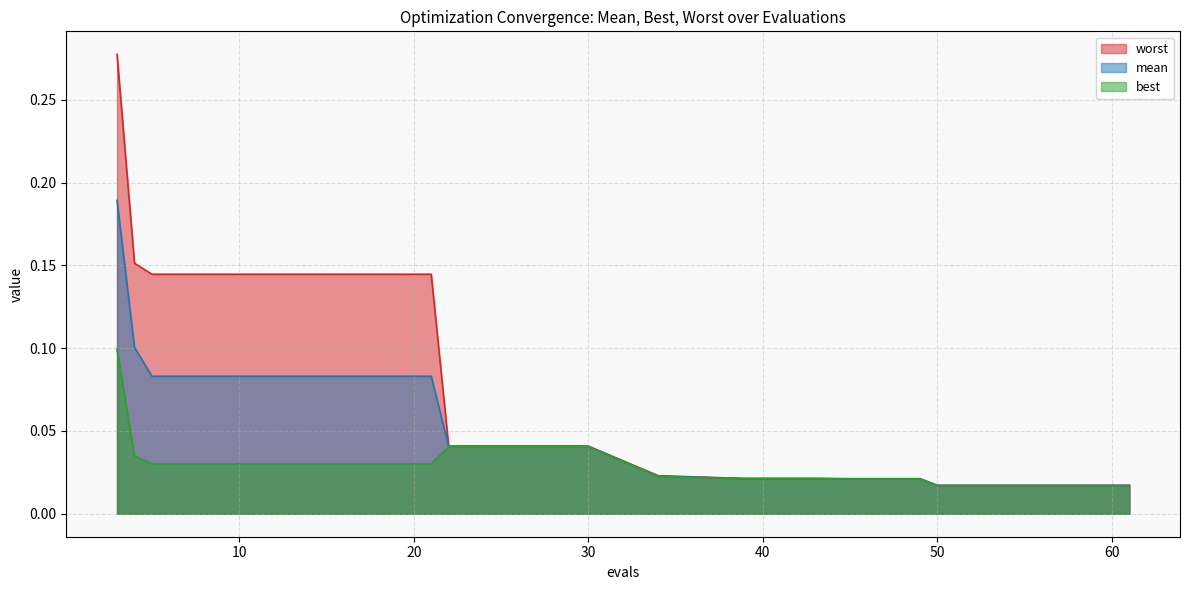

What is the sum of all best values?

0.6